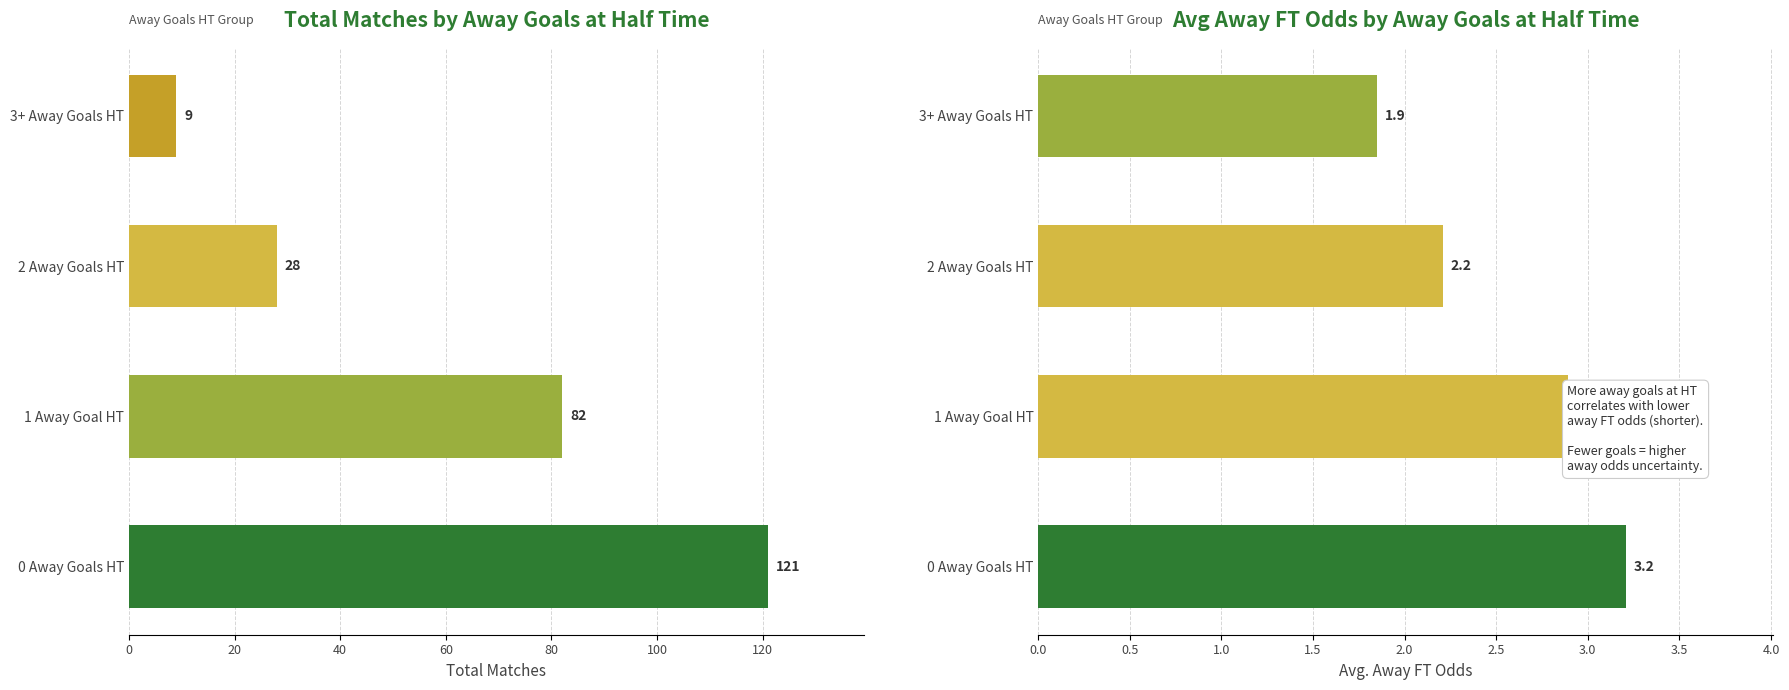

Which series has the largest range (max minus min)?

Count of Matches